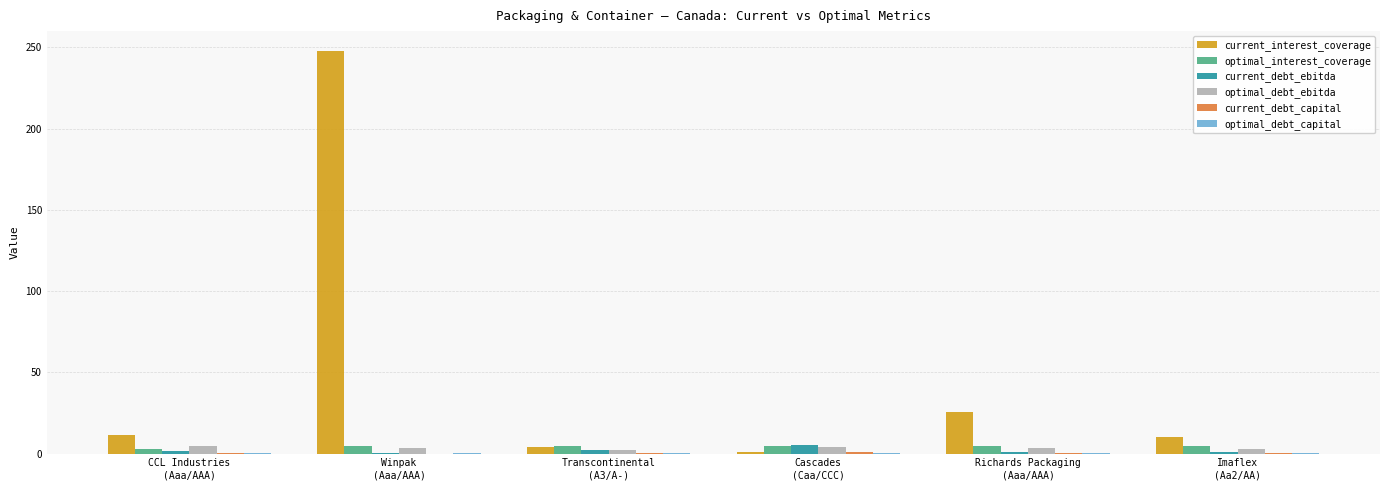

Are the bars horizontal?

No